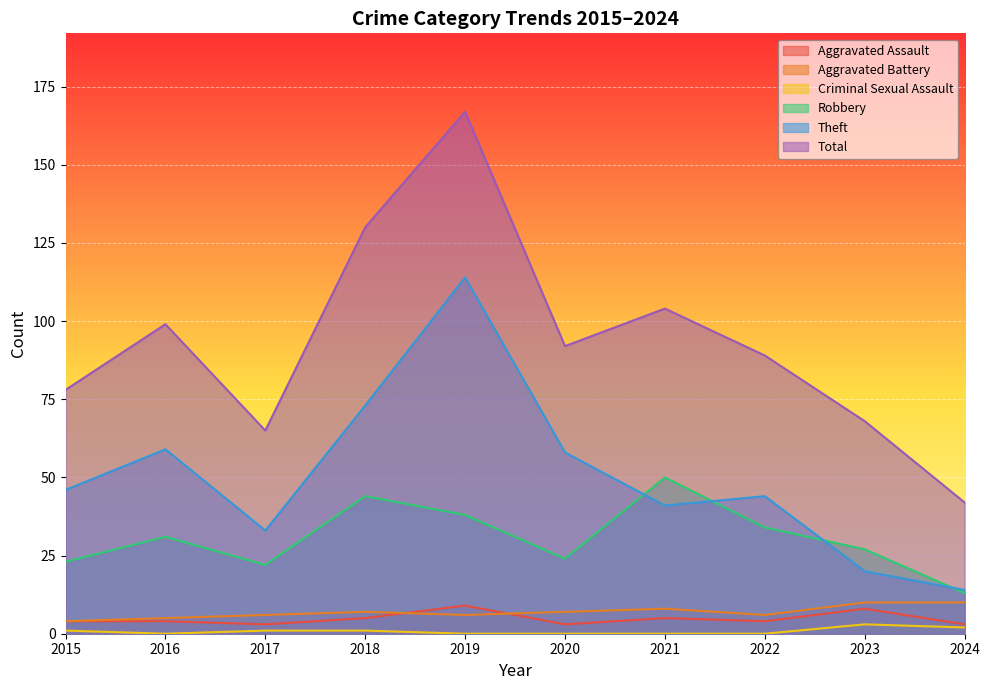

True or false: Theft has more than 0 points higher than both neighbors.

True